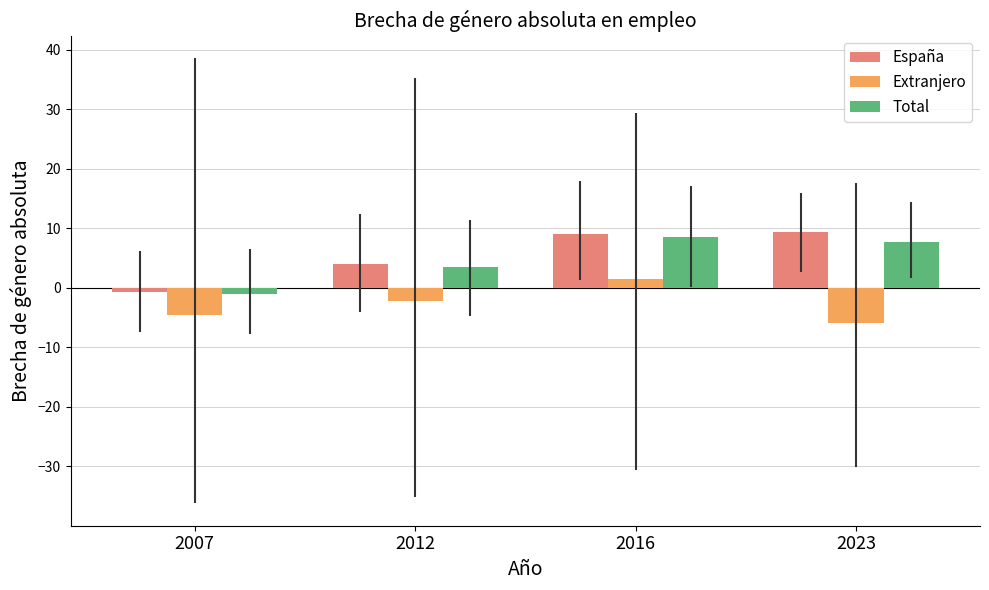

Which category has the highest value in the Extranjero series?

2016